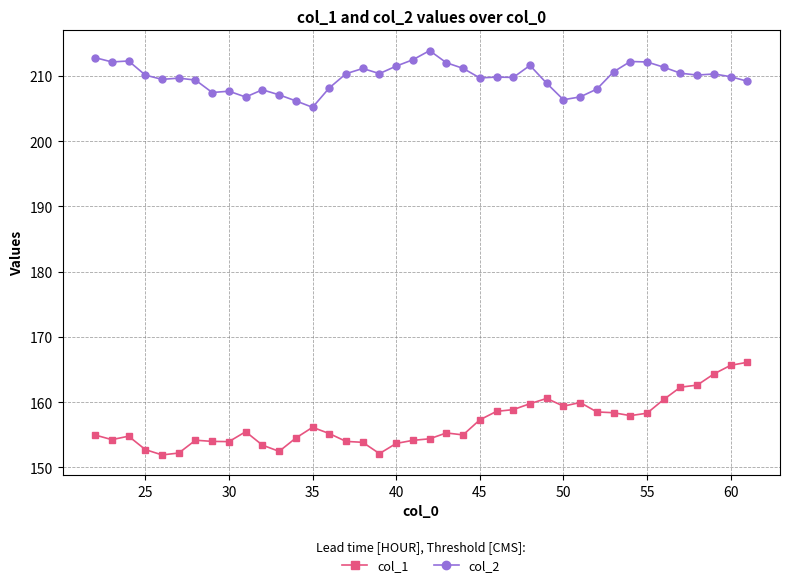

Which series has the largest total across all categories?

col_2